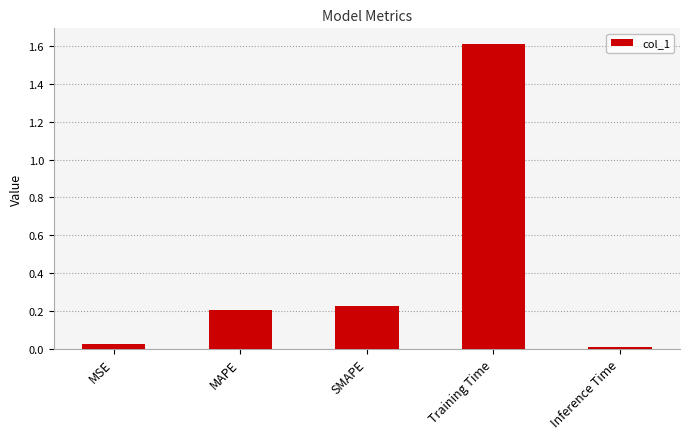

The value at MAPE is 0.2. True or false?

True